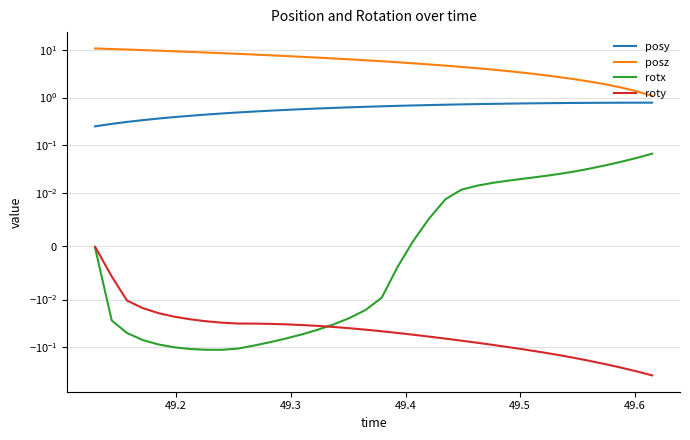

True or false: rotx and posz cross at least once.

False